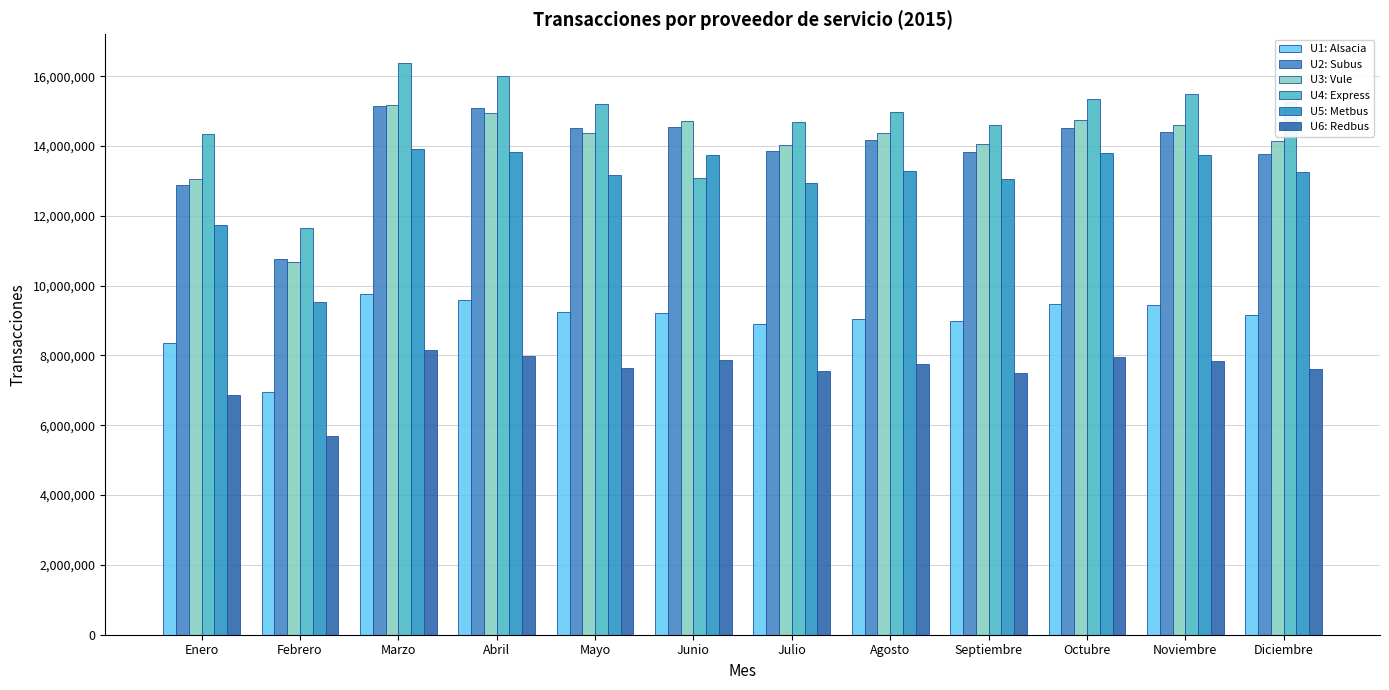

The value of U2: Subus at Septiembre is 21413207. True or false?

False